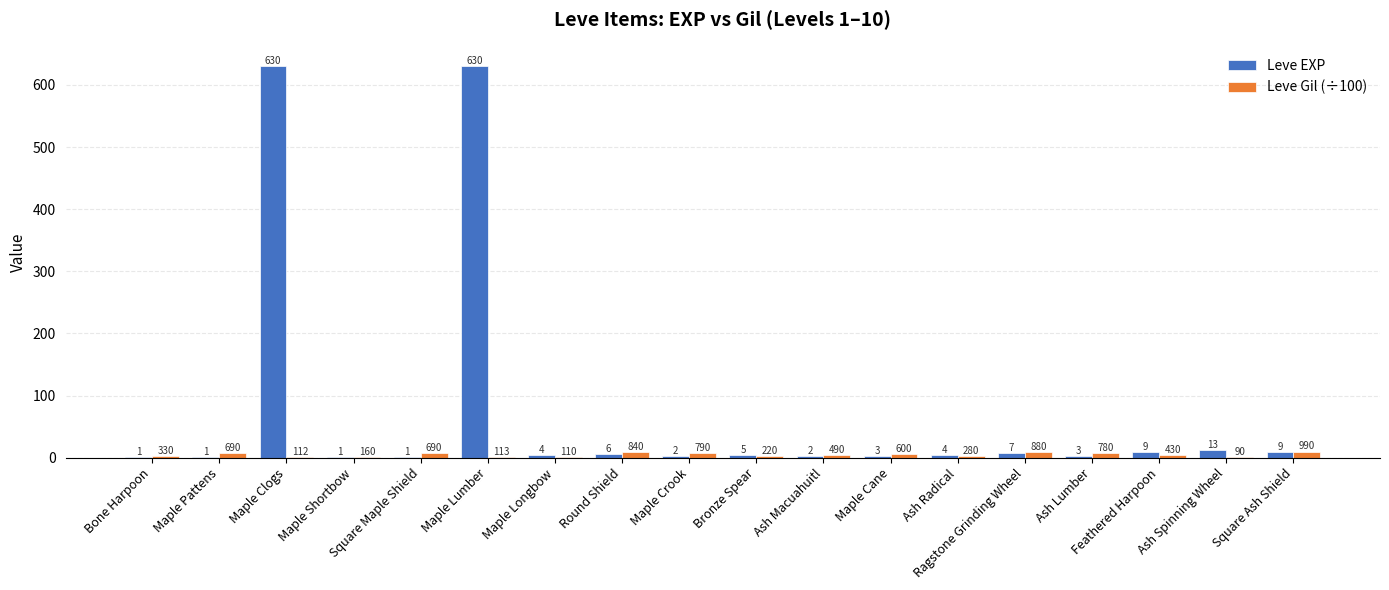

What is the maximum value shown in the chart?

630.0